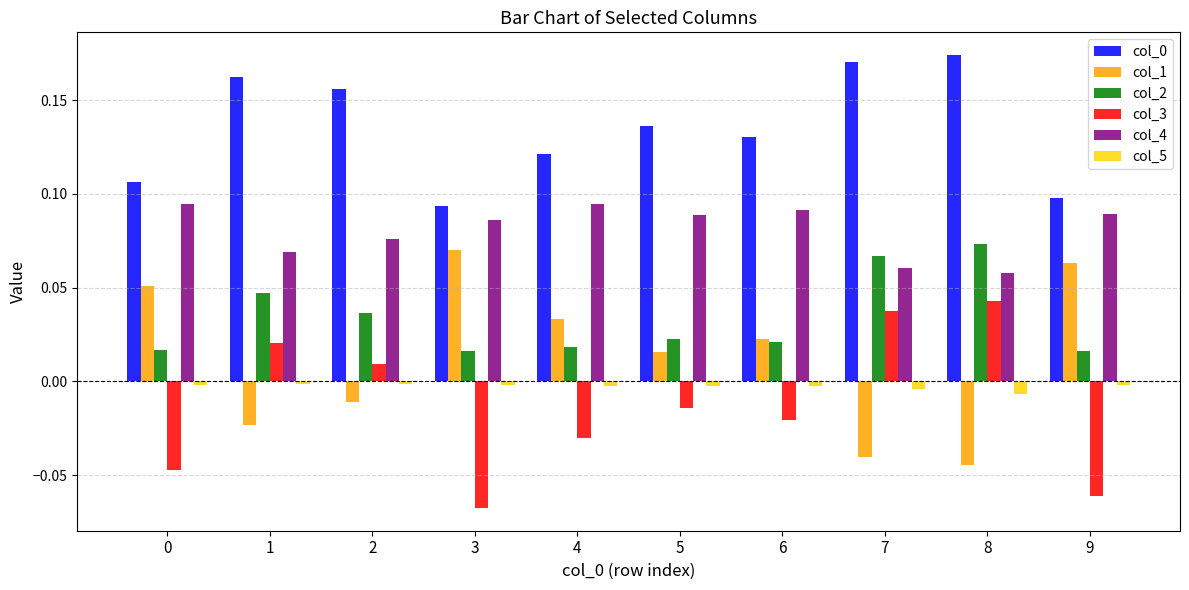

How many bars are there in each group?

6